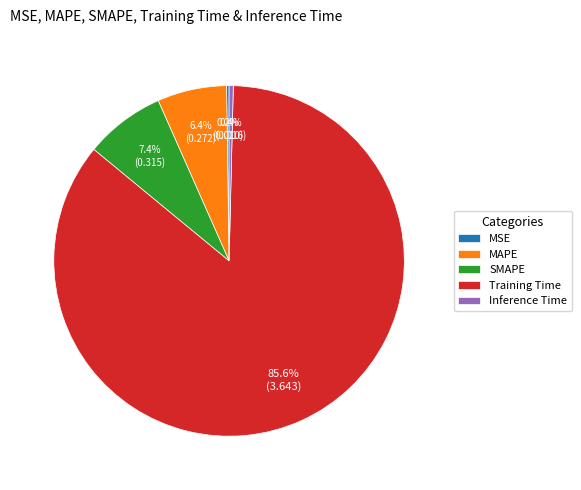

What portion of the pie excludes MAPE?

93.6%